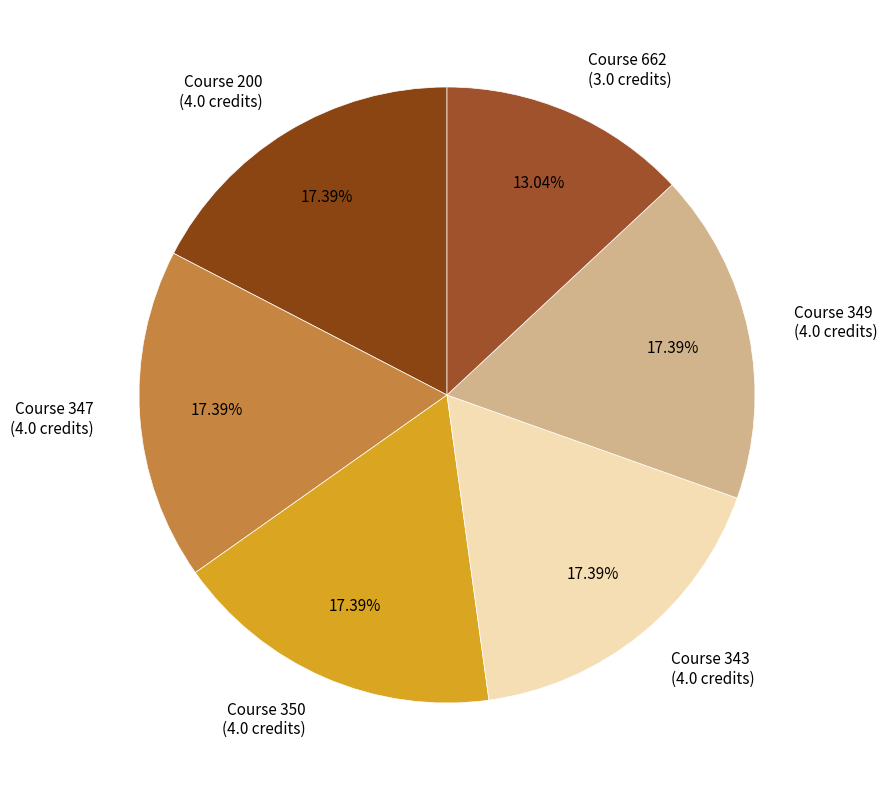

How many slices are in this pie chart?

6